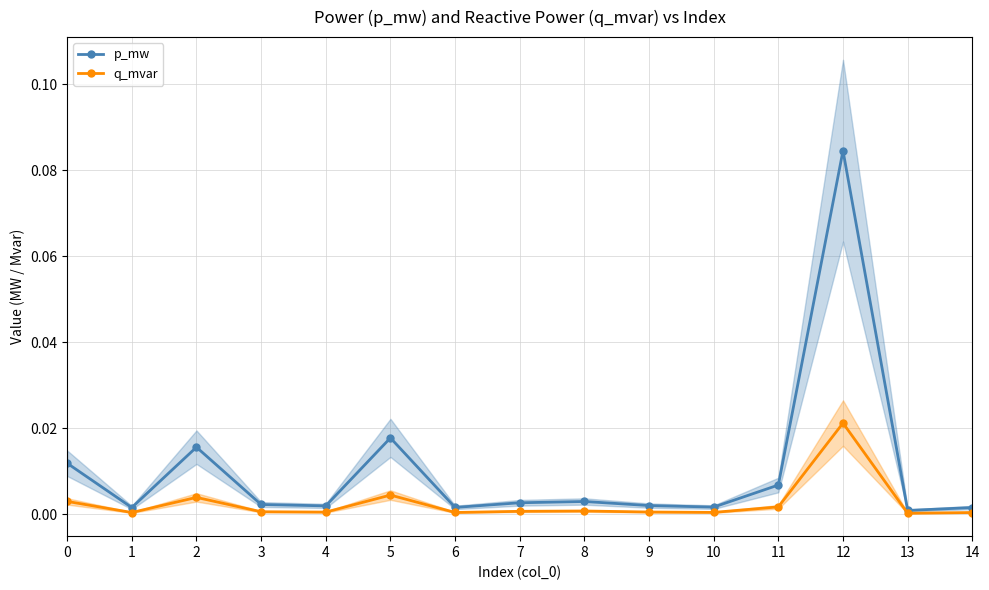

True or false: p_mw and q_mvar intersect in this chart.

False